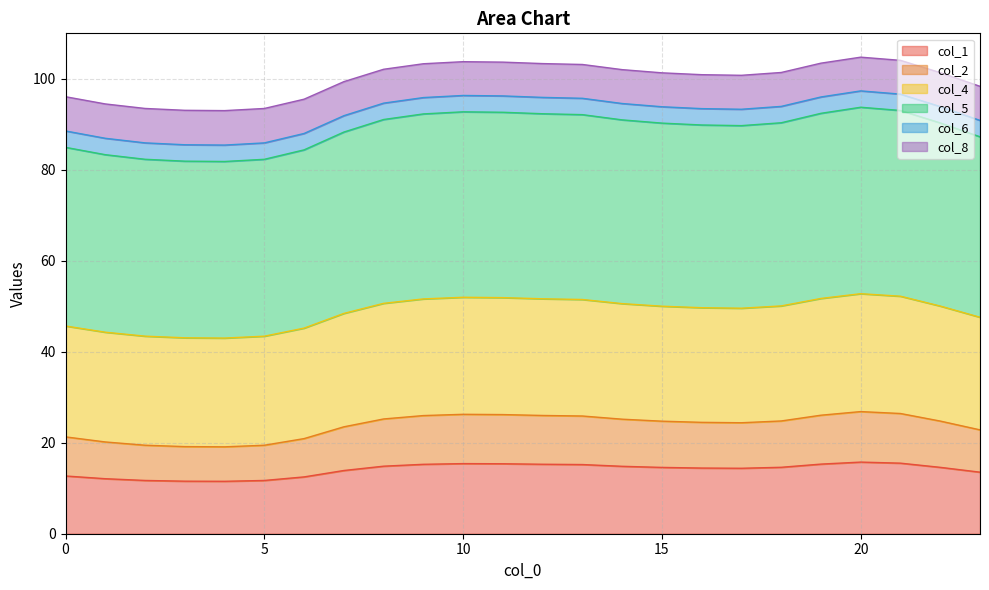

What are all the series names shown in the legend?

col_1, col_2, col_4, col_5, col_6, col_8